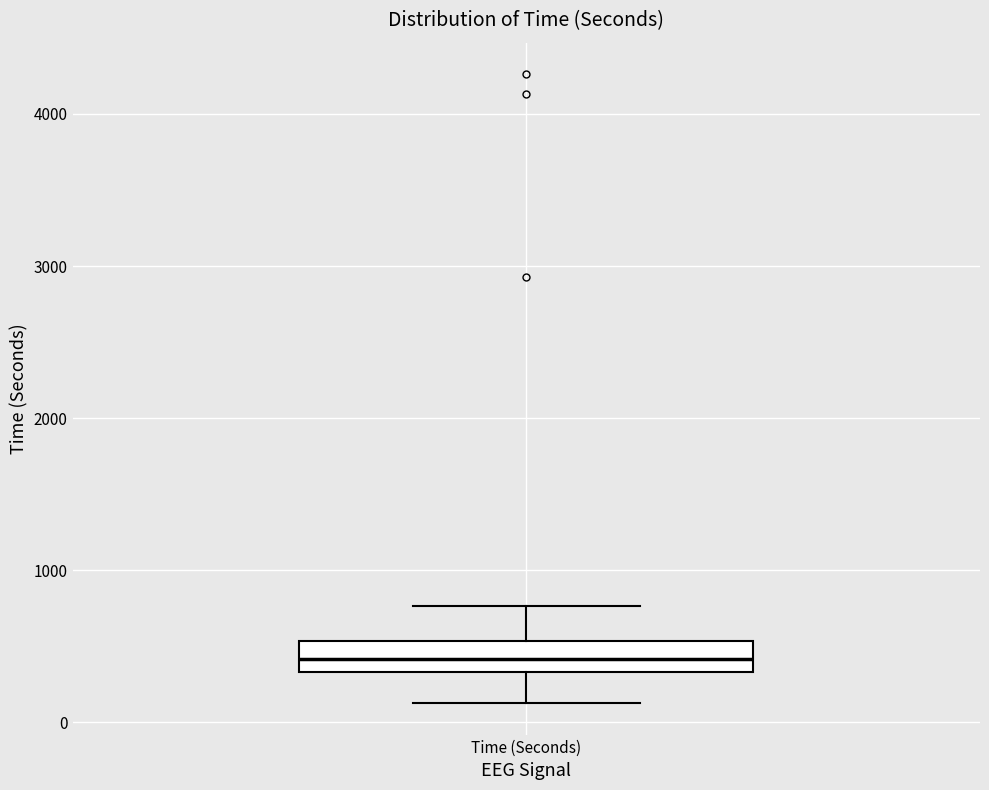

Read this box plot against the y-axis: the position of the median line, the range covered by the box, and the ends of both whiskers. The values are not printed on the chart, so give them approximately, as read against the axis.

median 400, box 300 to 500, whiskers 100 to 800